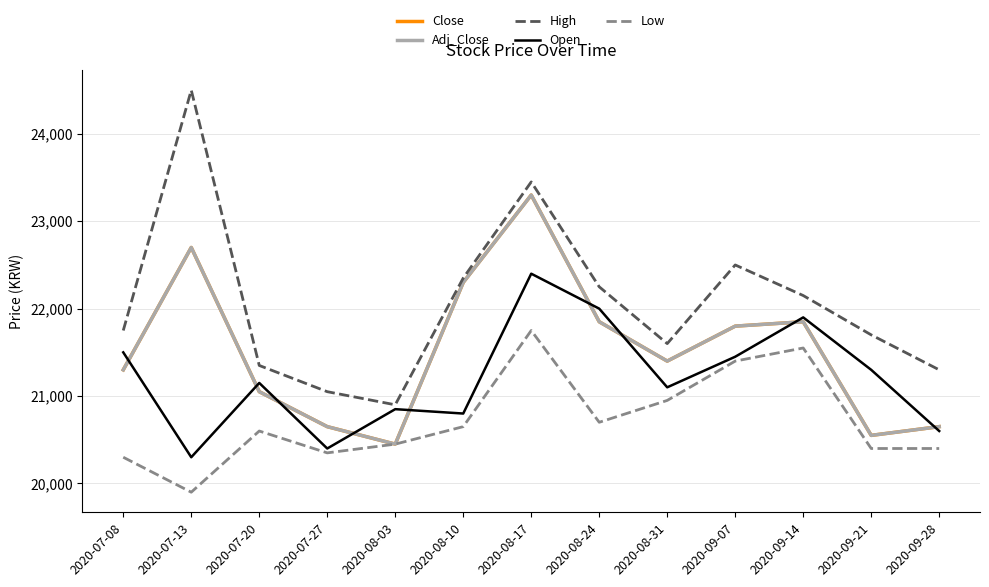

How many lines are shown in the chart?

5